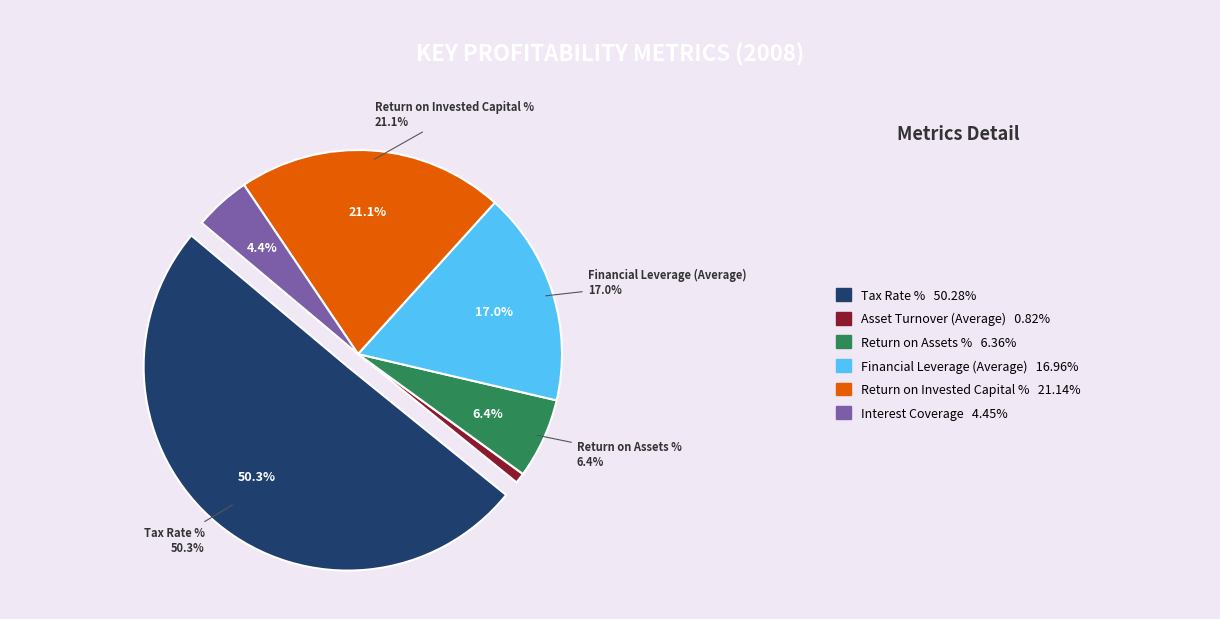

Which slice represents more than half of the pie?

Tax Rate %